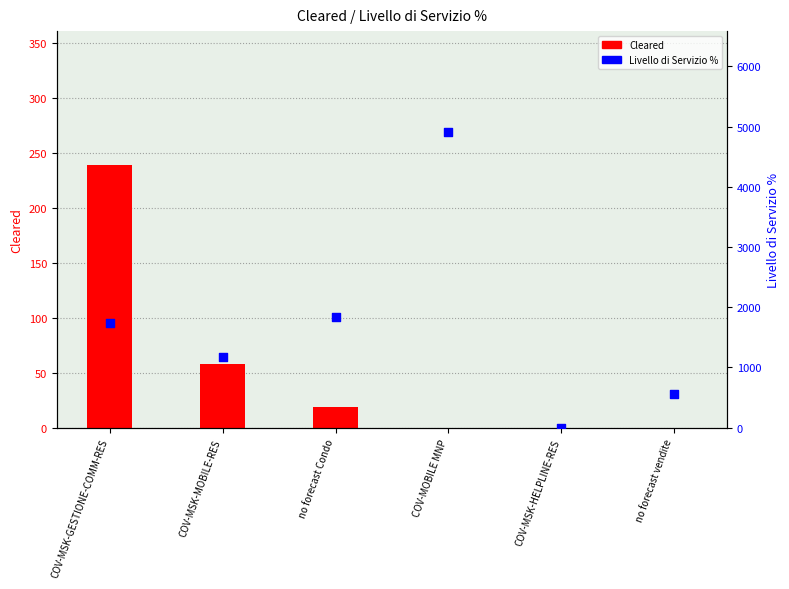

At which category is the sum across all series the highest?

COV-MOBILE MNP